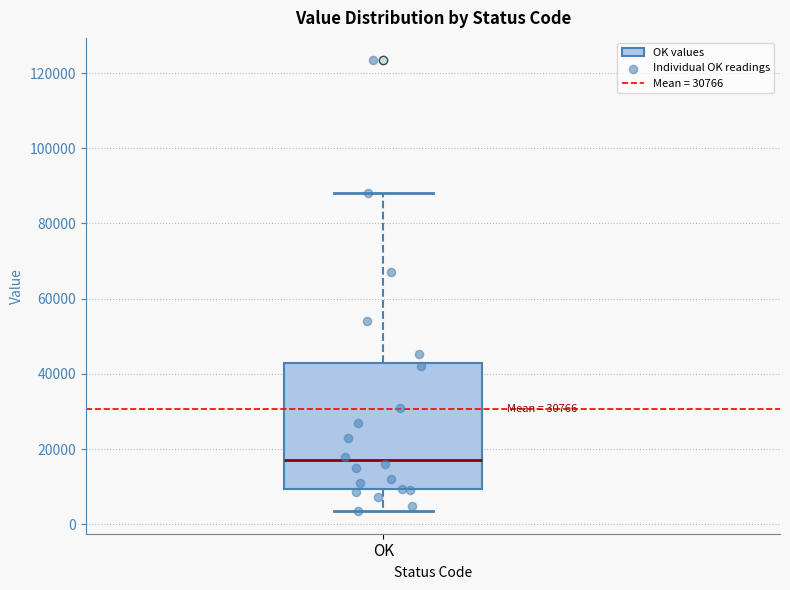

Read this box plot against the y-axis: the position of the median line, the range covered by the box, and the ends of both whiskers. The values are not printed on the chart, so give them approximately, as read against the axis.

median 18000, box 10000 to 42000, whiskers 4000 to 88000